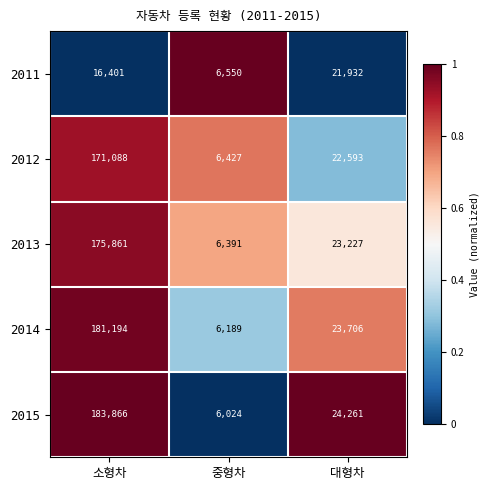

Which series has the widest spread of values?

2015